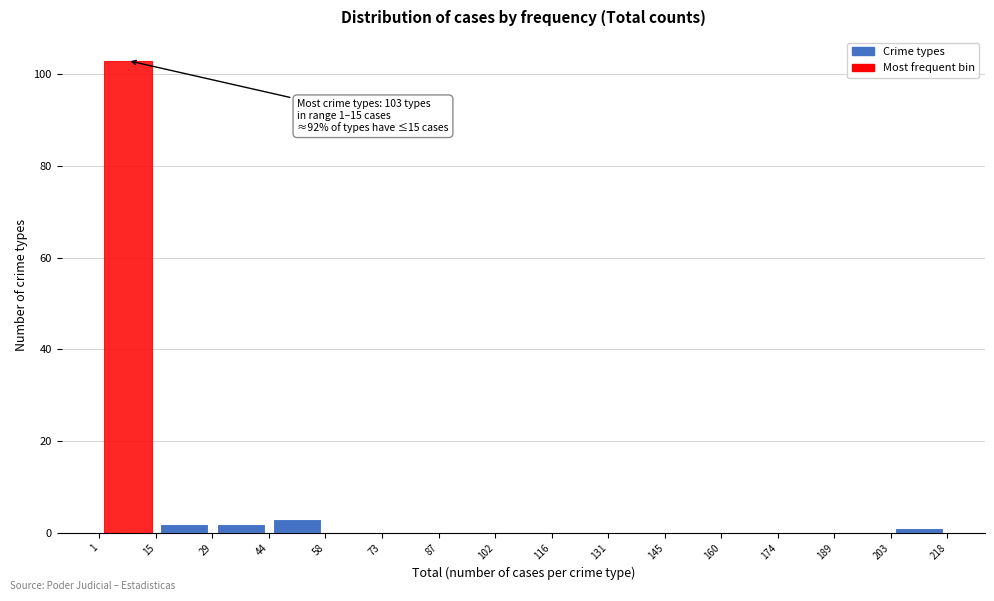

Which range on the x-axis has the tallest bar?

1 to 15